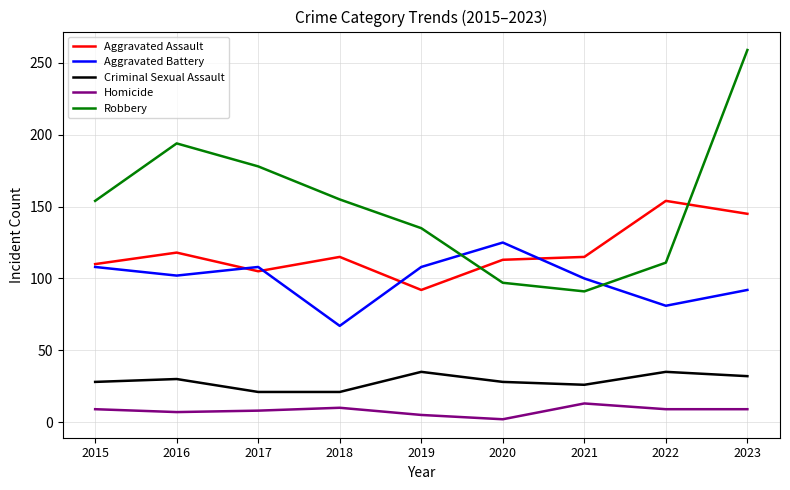

What is the highest value of the Homicide series?

13